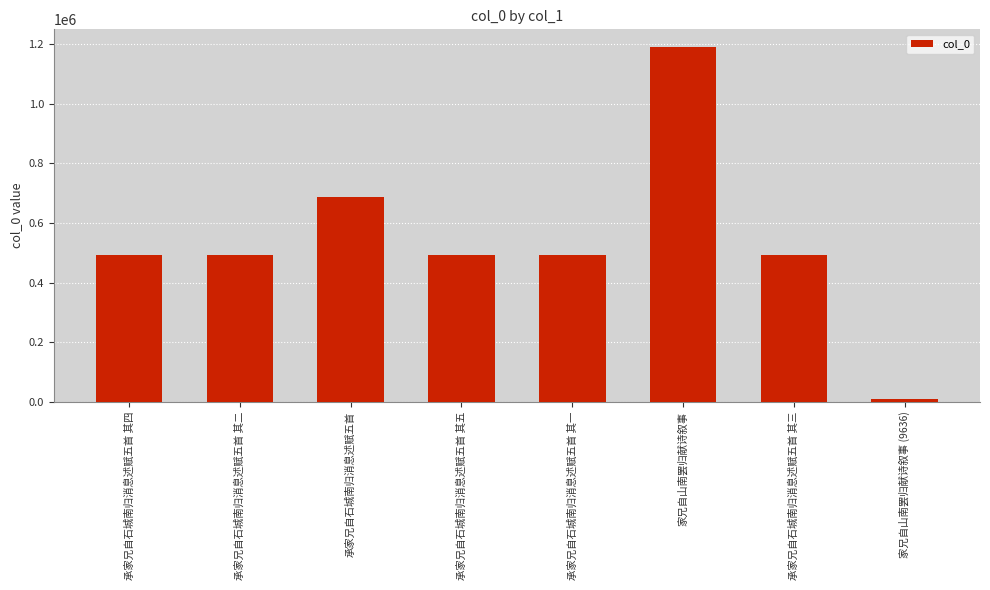

Are the bars horizontal?

No